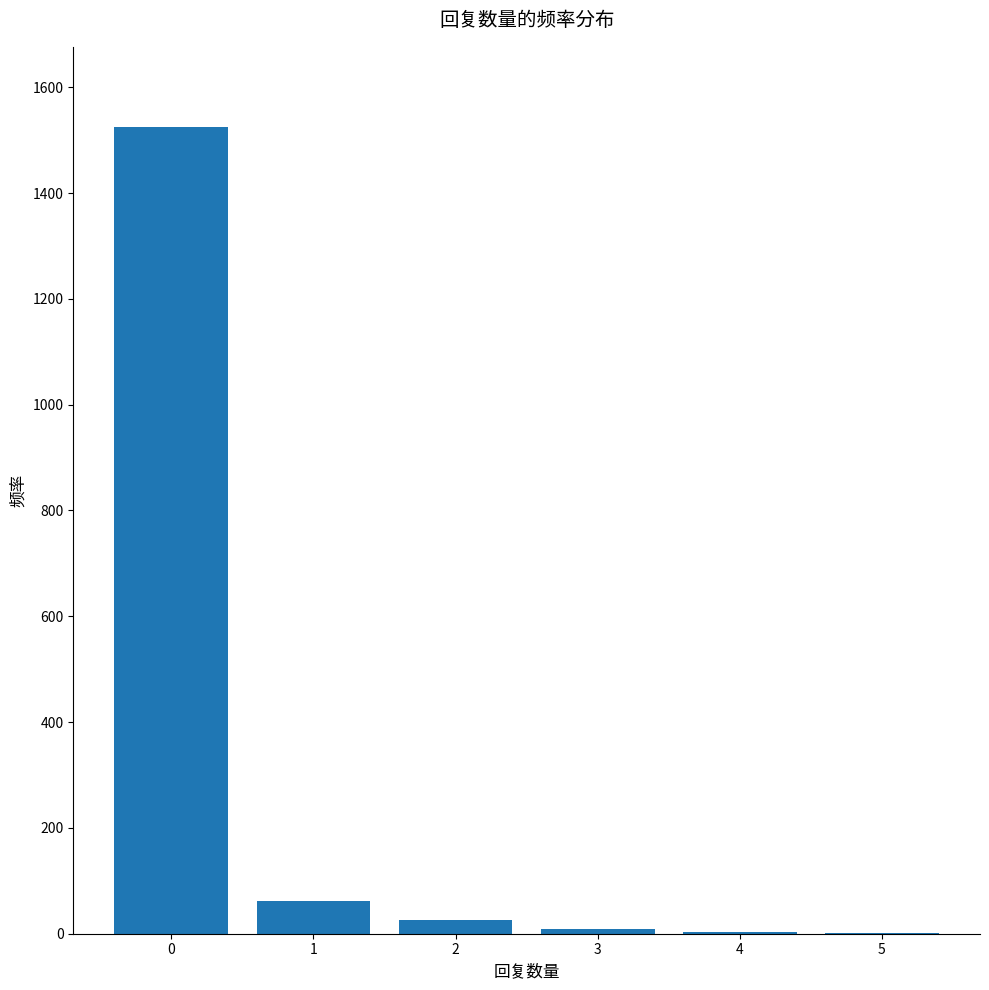

The value at 0 is 1524. True or false?

True